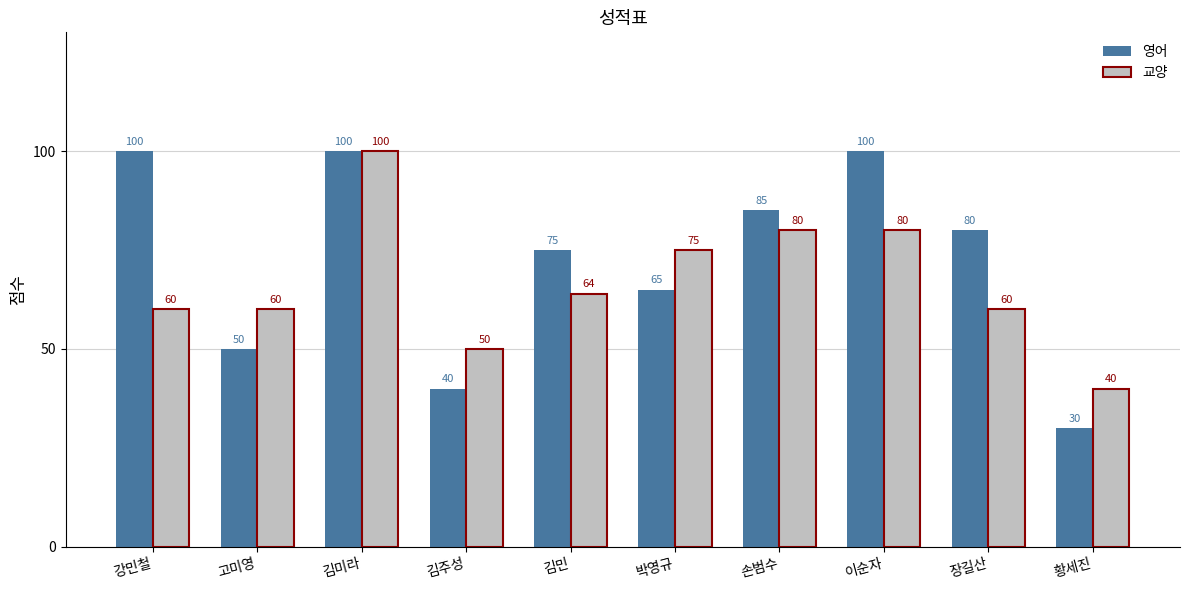

At 강민철, list the series in order from smallest to largest.

교양, 영어